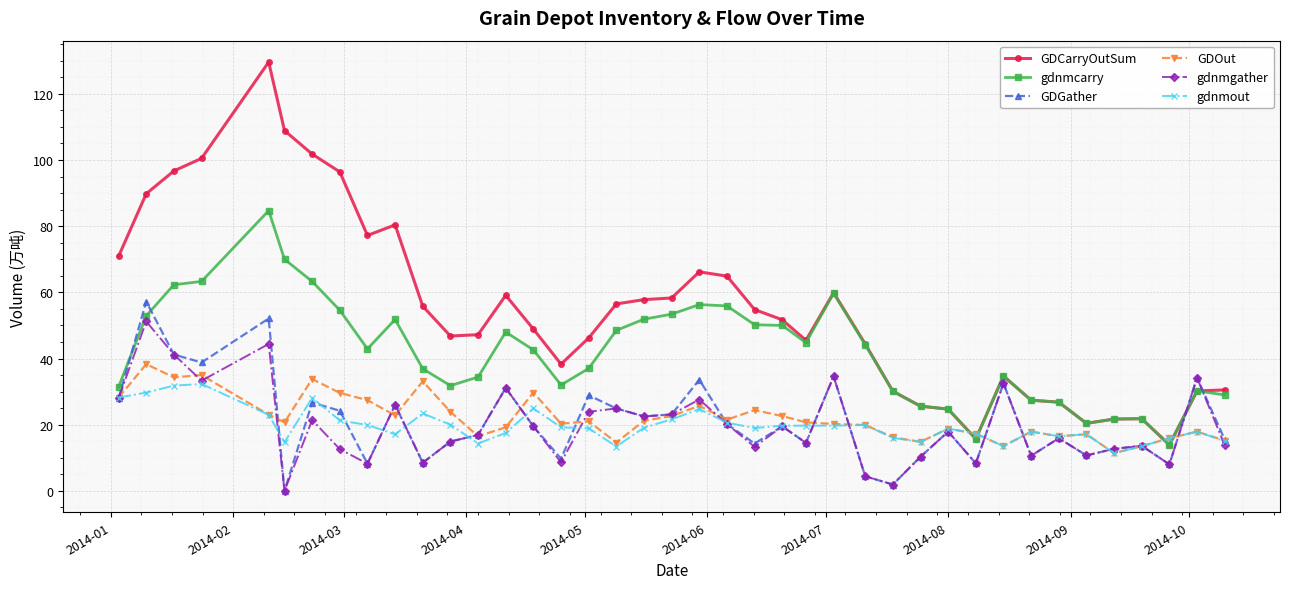

What are all the series names shown in the legend?

GDCarryOutSum, gdnmcarry, GDGather, GDOut, gdnmgather, gdnmout